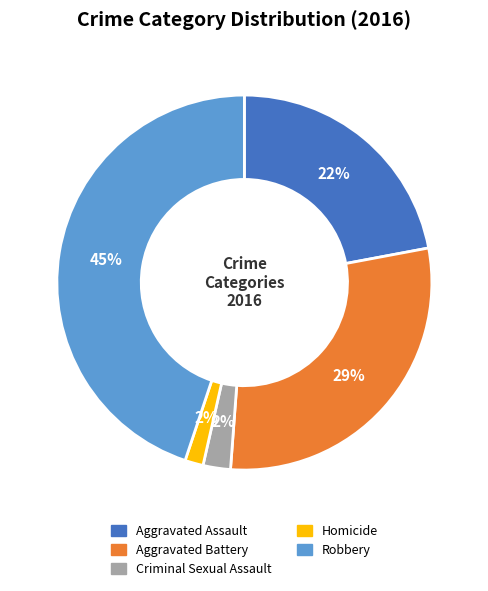

Is there a majority slice in this chart?

No